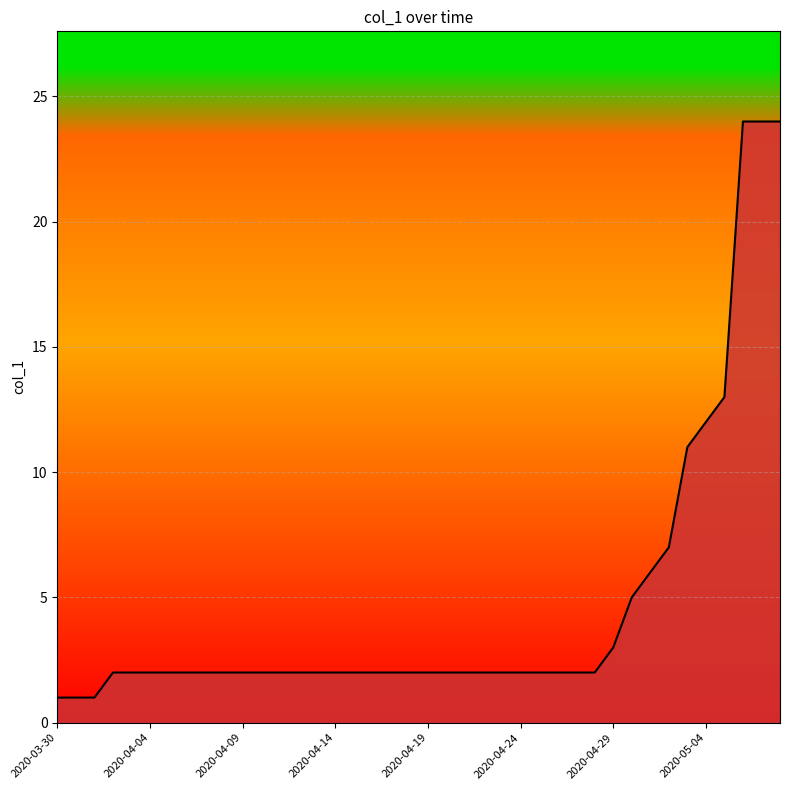

Rank the categories by value from highest to lowest.

2020-05-06, 2020-05-07, 2020-05-08, 2020-05-05, 2020-05-04, 2020-05-03, 2020-05-02, 2020-05-01, 2020-04-30, 2020-04-29, 2020-04-02, 2020-04-03, 2020-04-04, 2020-04-05, 2020-04-06, 2020-04-07, 2020-04-08, 2020-04-09, 2020-04-10, 2020-04-11, 2020-04-12, 2020-04-13, 2020-04-14, 2020-04-15, 2020-04-16, 2020-04-17, 2020-04-18, 2020-04-19, 2020-04-20, 2020-04-21, 2020-04-22, 2020-04-23, 2020-04-24, 2020-04-25, 2020-04-26, 2020-04-27, 2020-04-28, 2020-03-30, 2020-03-31, 2020-04-01